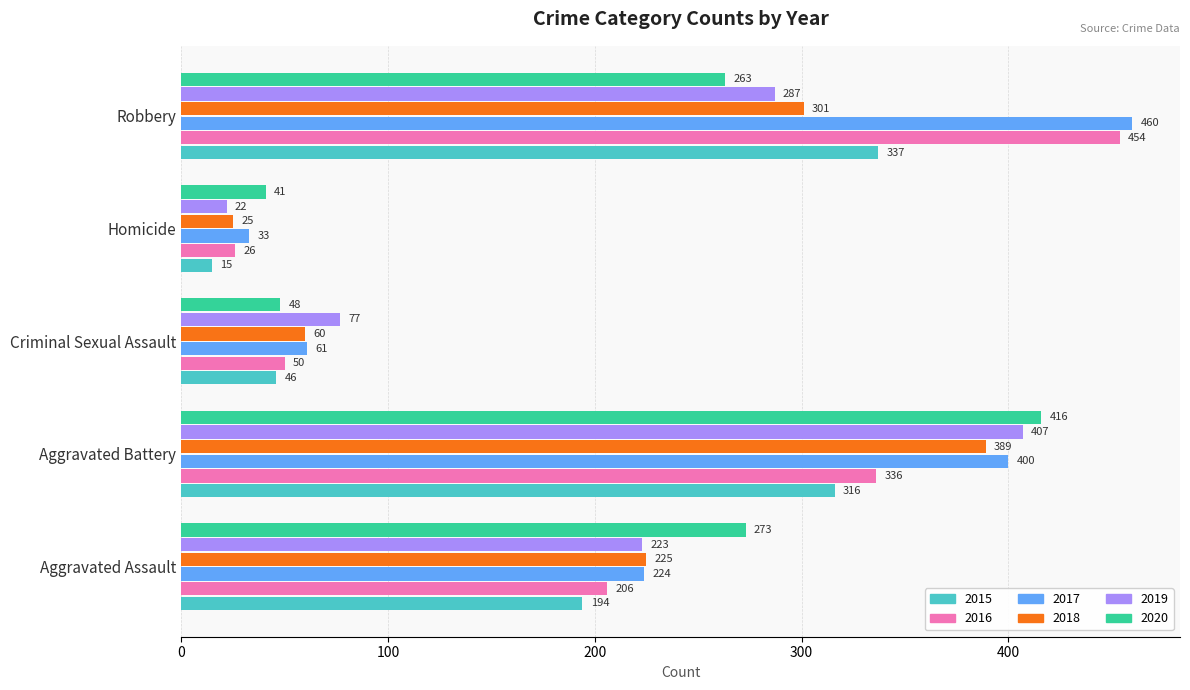

At which category is the sum across all series the highest?

Aggravated Battery